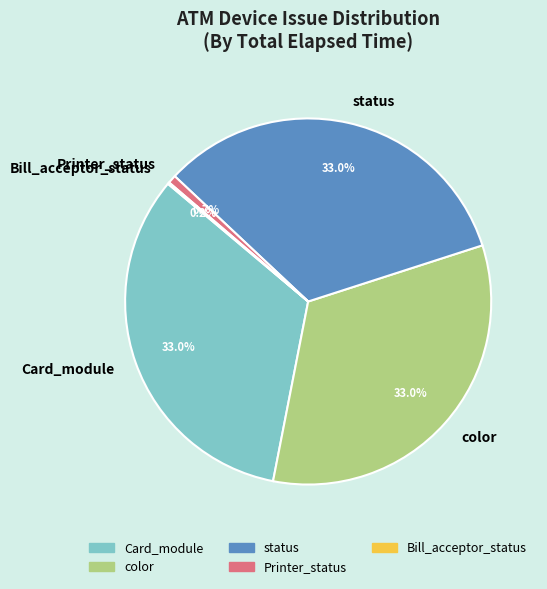

Does Printer_status represent more than half of the total?

No